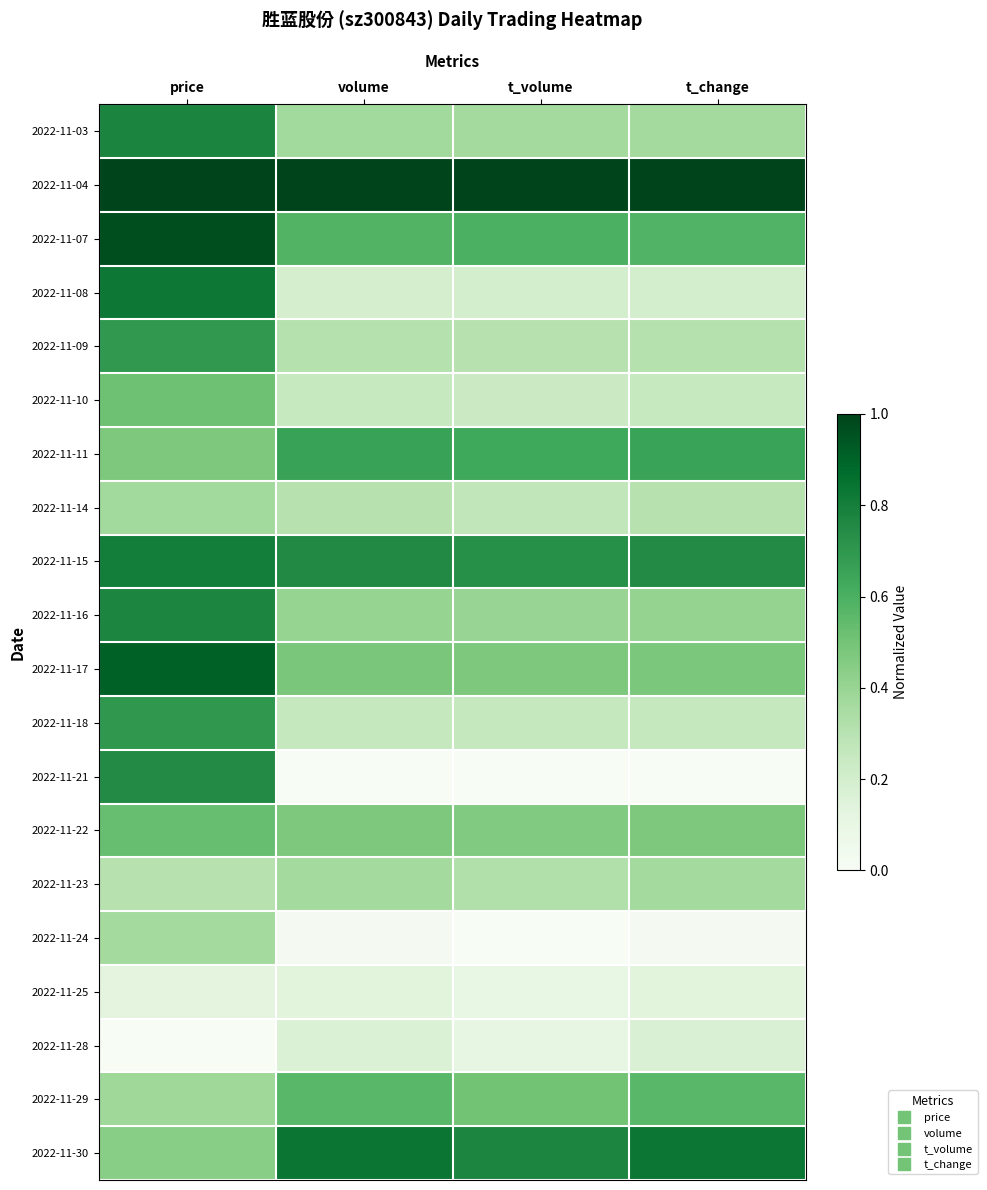

Reading right to left, transcribe all the data shown in this chart.

2022-11-03: t_change=0.4	t_volume=0.4	volume=0.4	price=0.8
2022-11-04: t_change=1.0	t_volume=1.0	volume=1.0	price=1.0
2022-11-07: t_change=0.6	t_volume=0.6	volume=0.6	price=1.0
2022-11-08: t_change=0.2	t_volume=0.2	volume=0.2	price=0.8
2022-11-09: t_change=0.3	t_volume=0.3	volume=0.3	price=0.7
2022-11-10: t_change=0.2	t_volume=0.2	volume=0.2	price=0.5
2022-11-11: t_change=0.7	t_volume=0.6	volume=0.7	price=0.5
2022-11-14: t_change=0.3	t_volume=0.3	volume=0.3	price=0.4
2022-11-15: t_change=0.8	t_volume=0.7	volume=0.8	price=0.8
2022-11-16: t_change=0.4	t_volume=0.4	volume=0.4	price=0.8
2022-11-17: t_change=0.5	t_volume=0.5	volume=0.5	price=0.9
2022-11-18: t_change=0.3	t_volume=0.3	volume=0.3	price=0.7
2022-11-21: t_change=0.0	t_volume=0.0	volume=0.0	price=0.8
2022-11-22: t_change=0.5	t_volume=0.5	volume=0.5	price=0.5
2022-11-23: t_change=0.4	t_volume=0.3	volume=0.4	price=0.3
2022-11-24: t_change=0.0	t_volume=0.0	volume=0.0	price=0.4
2022-11-25: t_change=0.1	t_volume=0.1	volume=0.1	price=0.1
2022-11-28: t_change=0.2	t_volume=0.1	volume=0.2	price=0.0
2022-11-29: t_change=0.6	t_volume=0.5	volume=0.6	price=0.4
2022-11-30: t_change=0.8	t_volume=0.8	volume=0.8	price=0.4